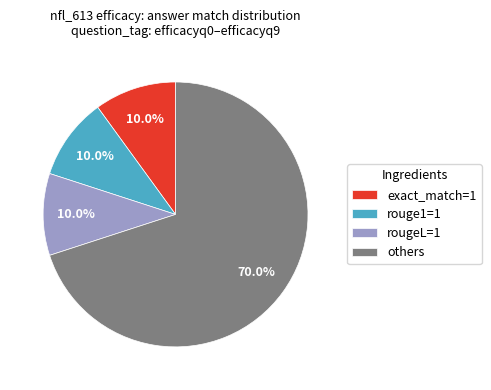

Which slice is the largest?

others